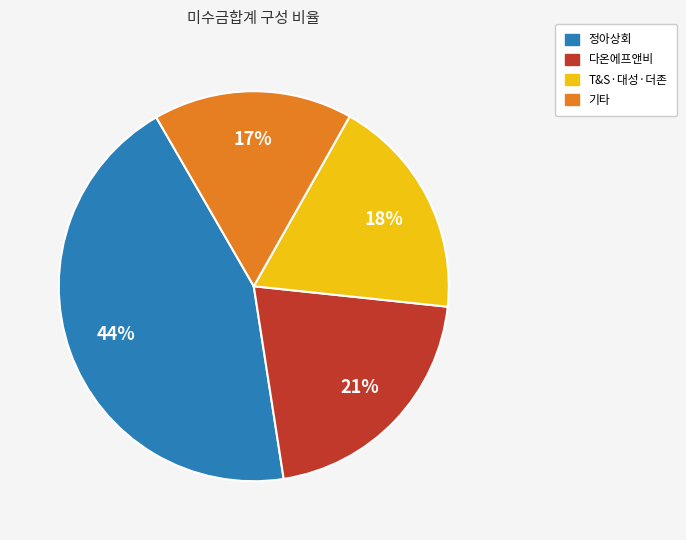

Count the number of slices in the pie.

4